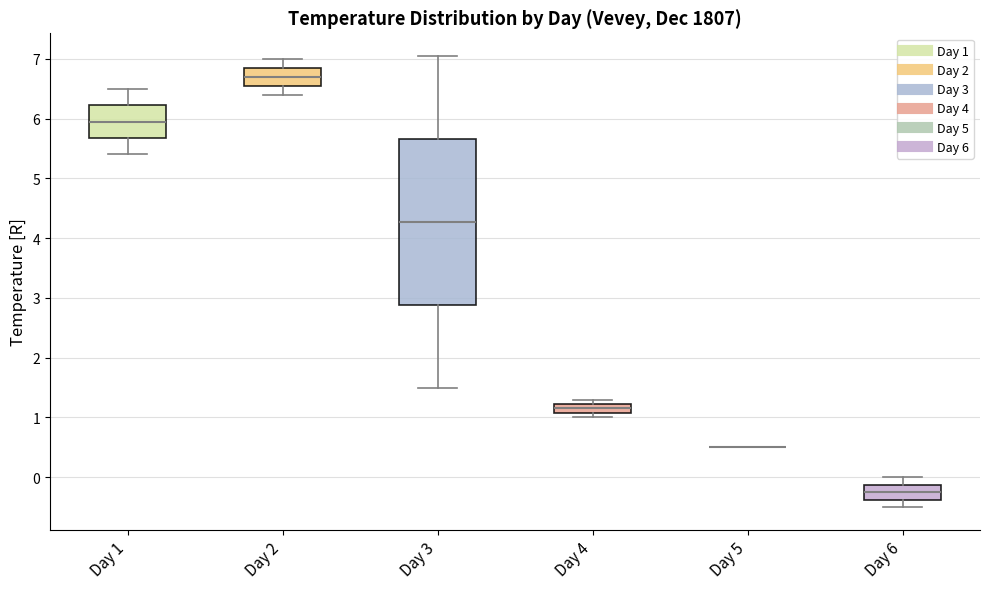

Comparing the boxes themselves (not the whiskers), which one is the tallest?

Day 3